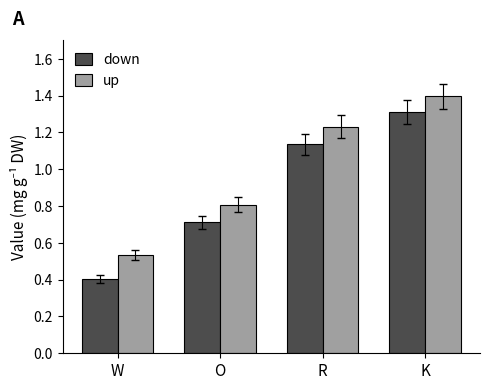

What are all the series names shown in the legend?

down, up